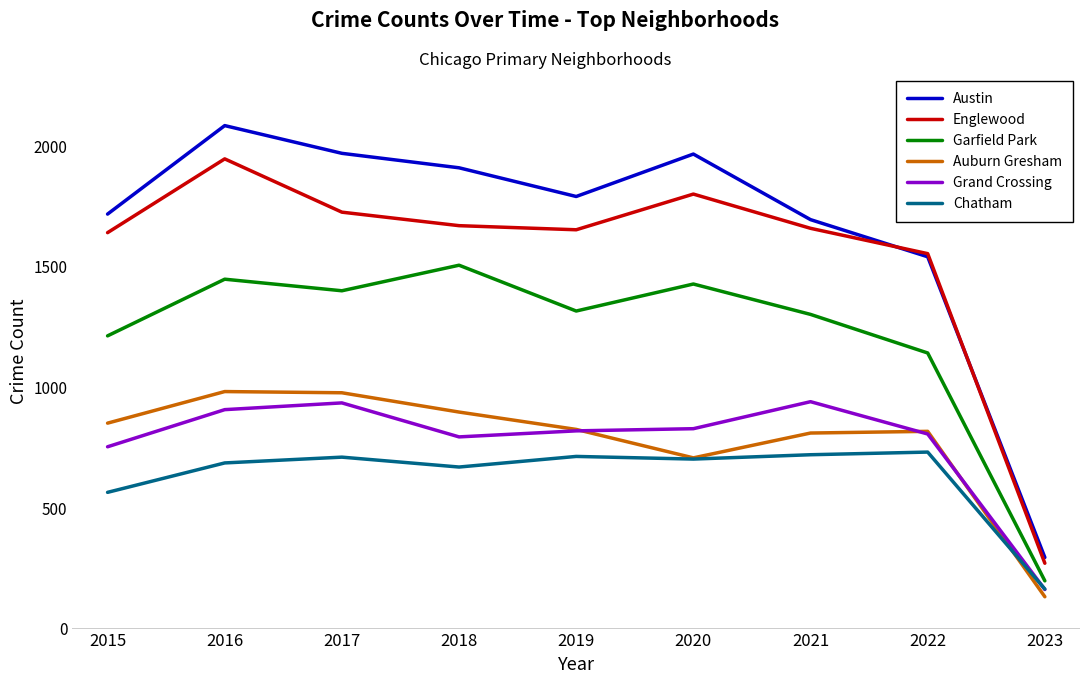

True or false: Garfield Park and Auburn Gresham cross at least once.

False